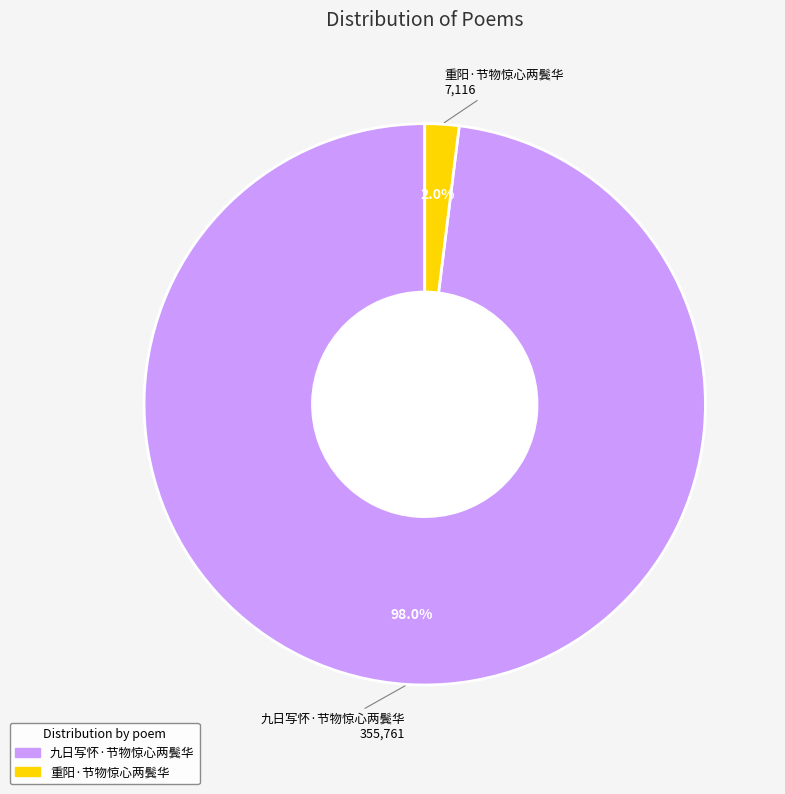

To the nearest percent, what is the difference between the largest and smallest slice percentages?

96%